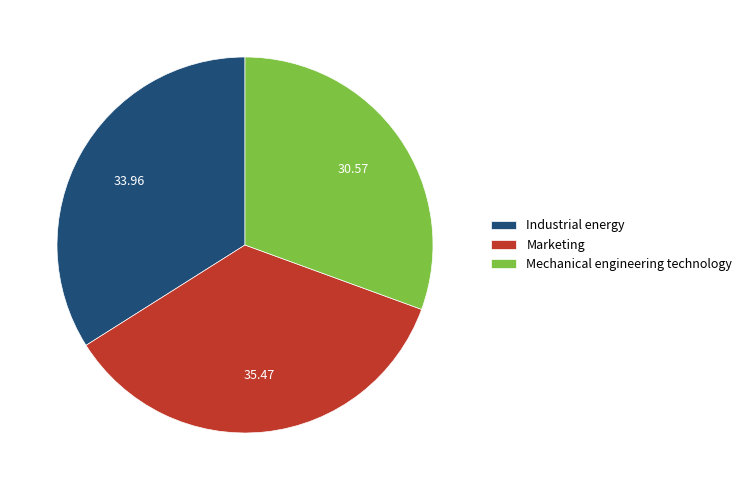

Is the sum of Industrial energy and Mechanical engineering technology greater than half?

Yes